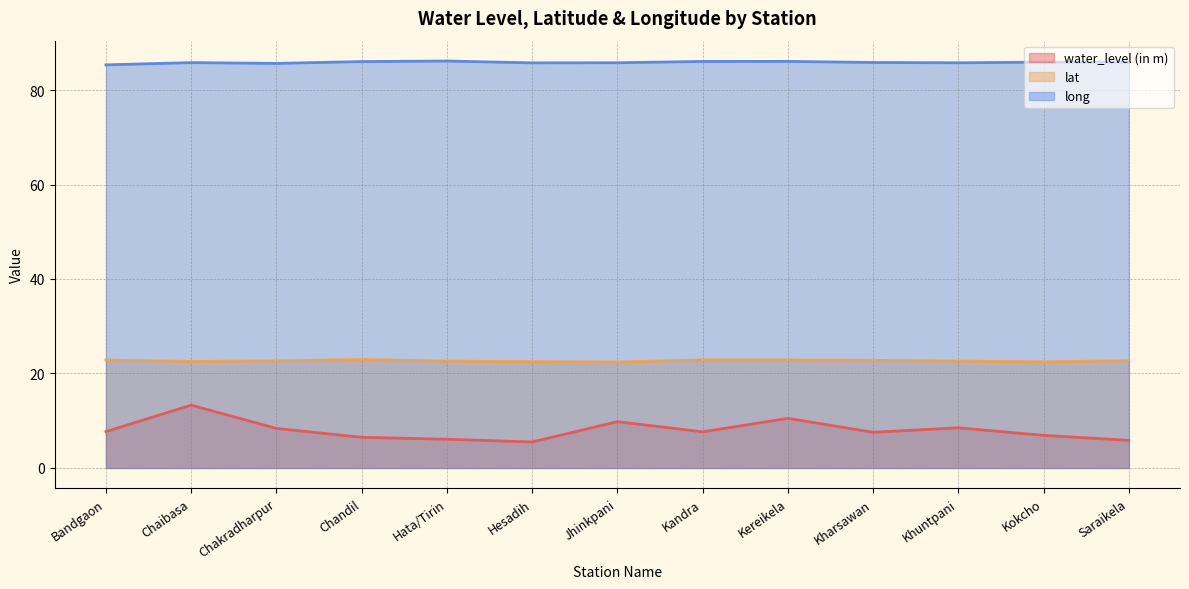

Which has a higher value, Kandra or Chandil?

Kandra